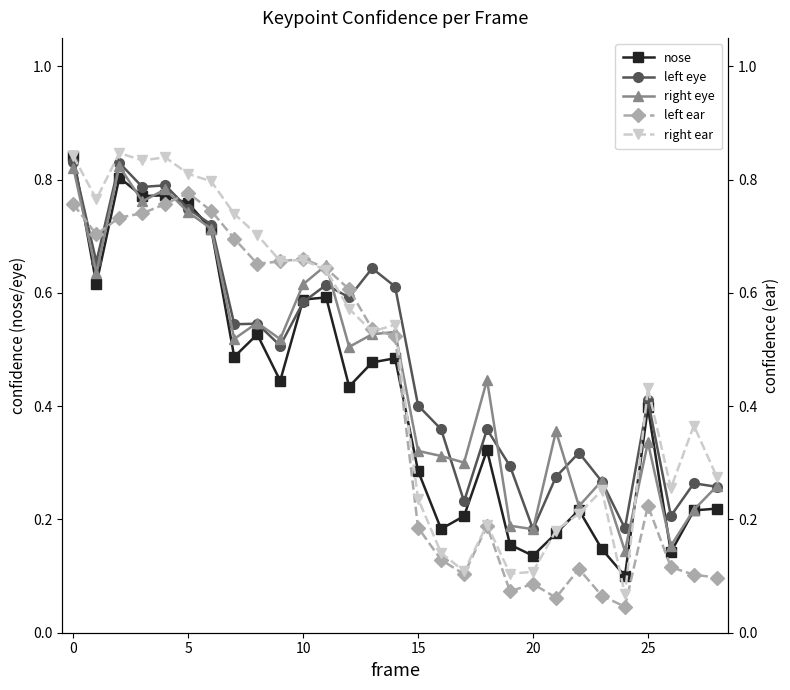

Which category has the lowest value in the right ear series?

24